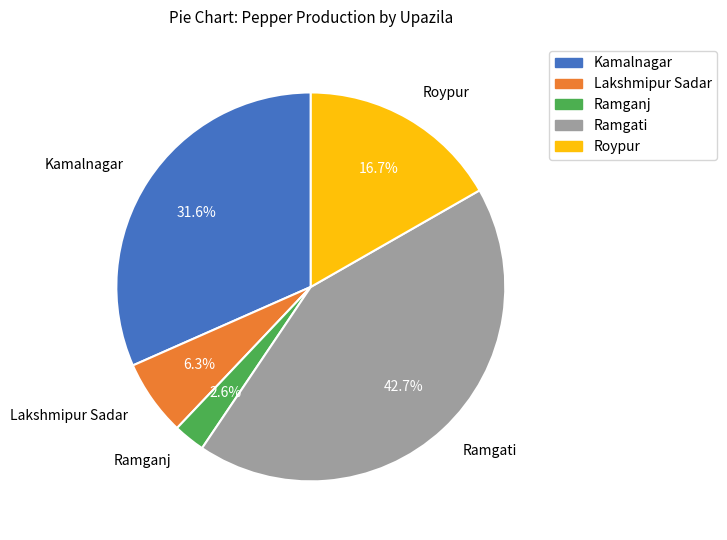

How many segments does this pie chart have?

5